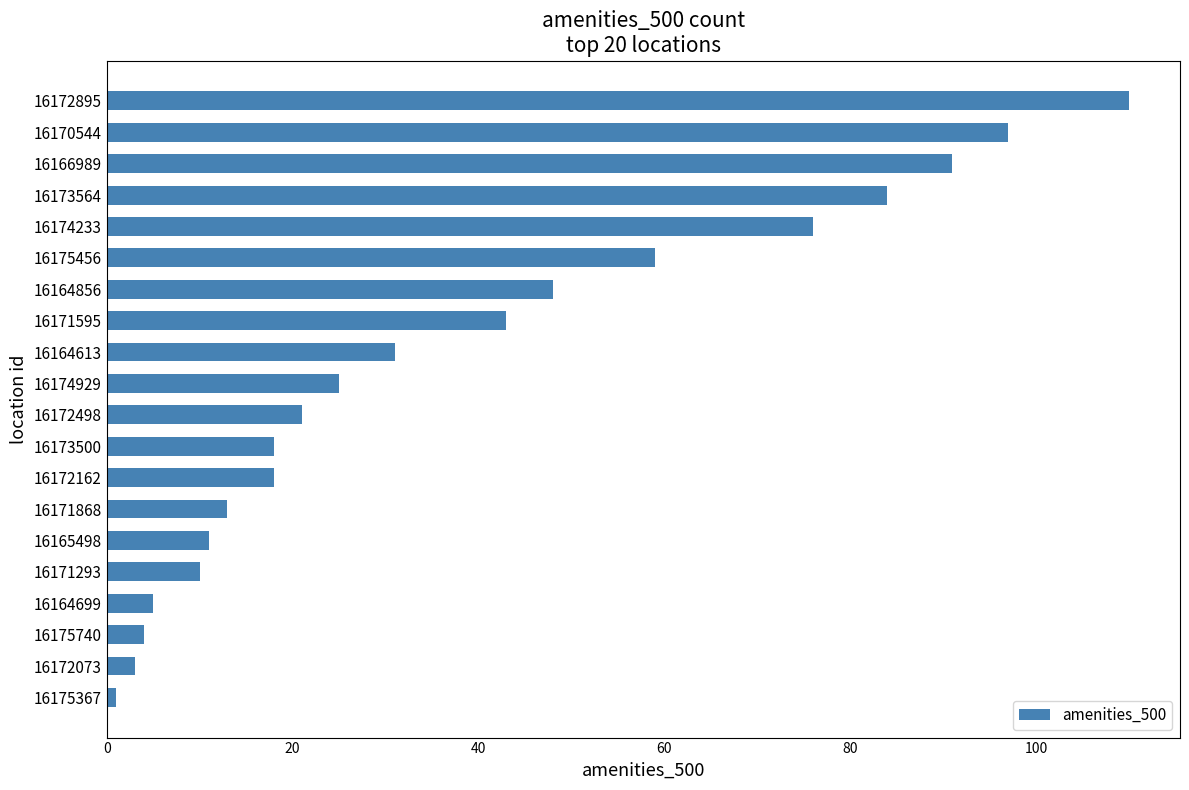

What value does the data have at 16172162?

18